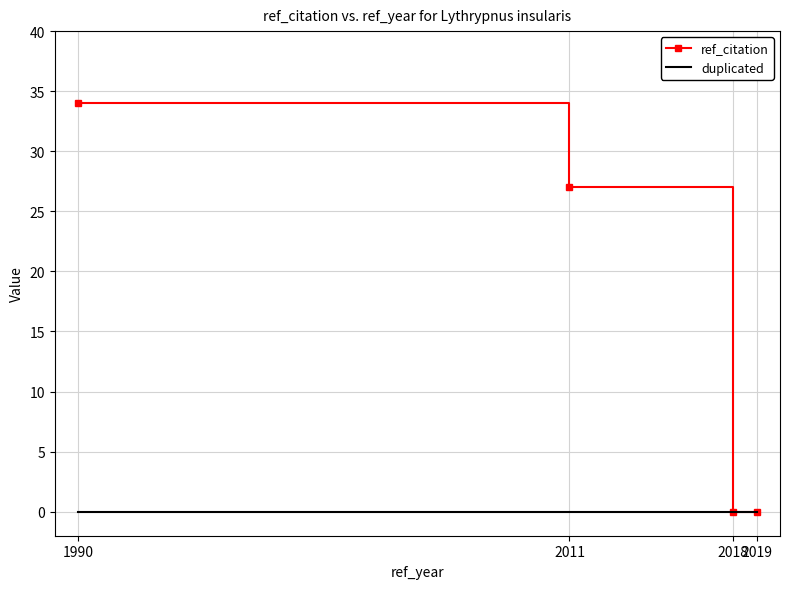

What is the difference between the maximum and minimum values in the ref_citation series?

34